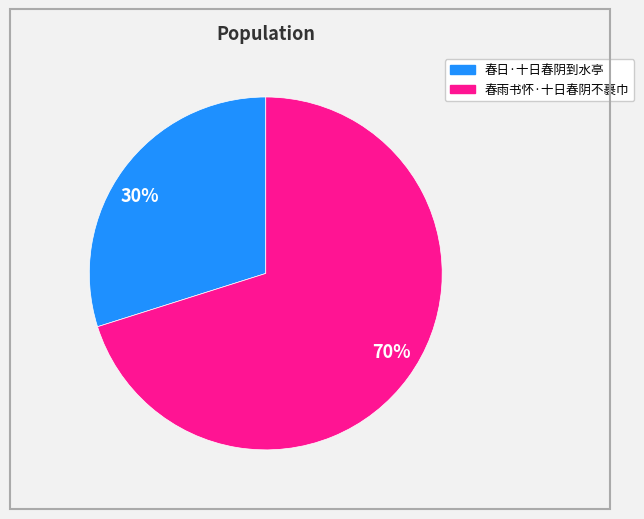

Which has a higher value, 70% or 30%?

70%